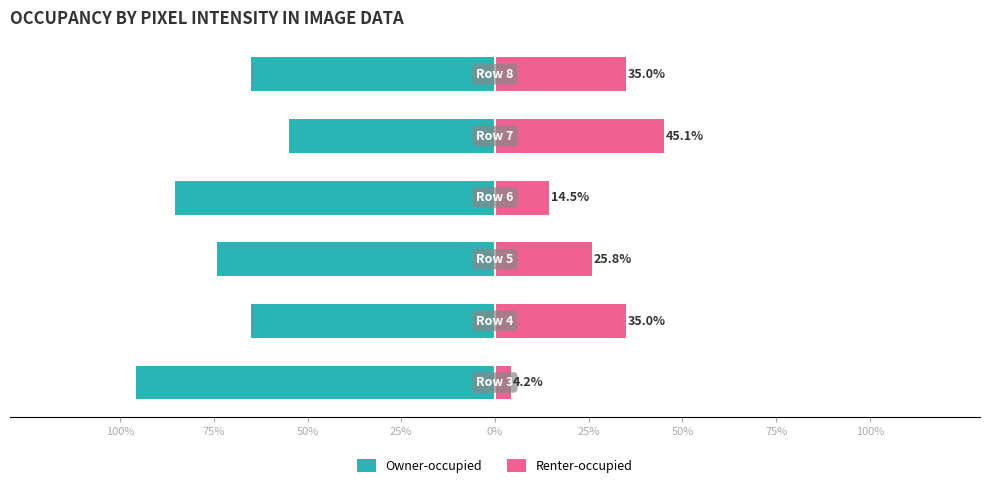

Which series has the largest range (max minus min)?

Owner-occupied